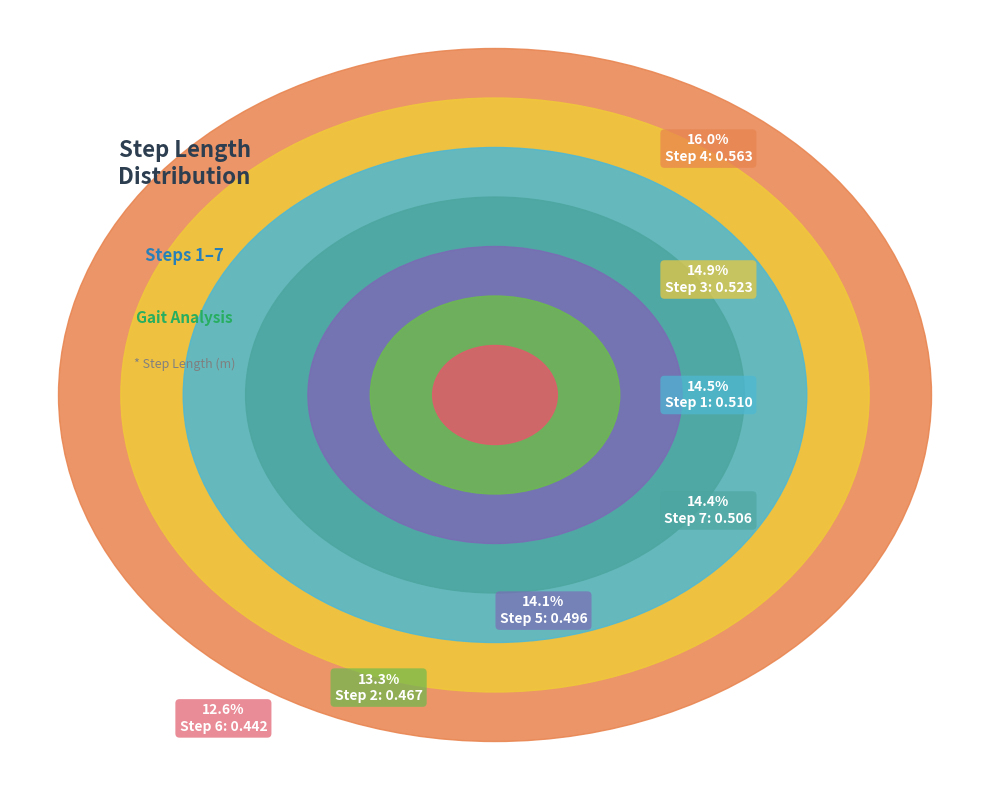

Which slice is the smallest?

6